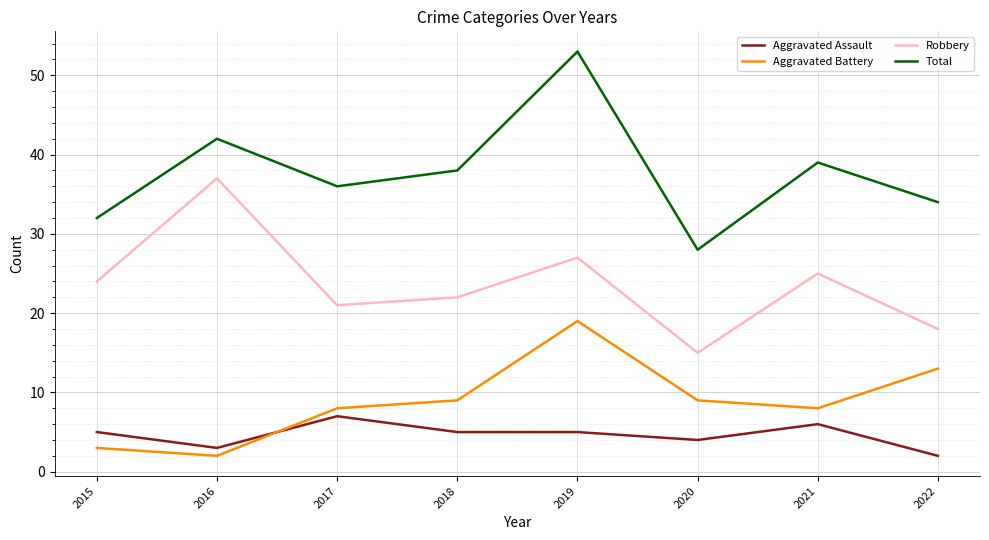

Rank the series at 2018 from highest to lowest value.

Total, Robbery, Aggravated Battery, Aggravated Assault